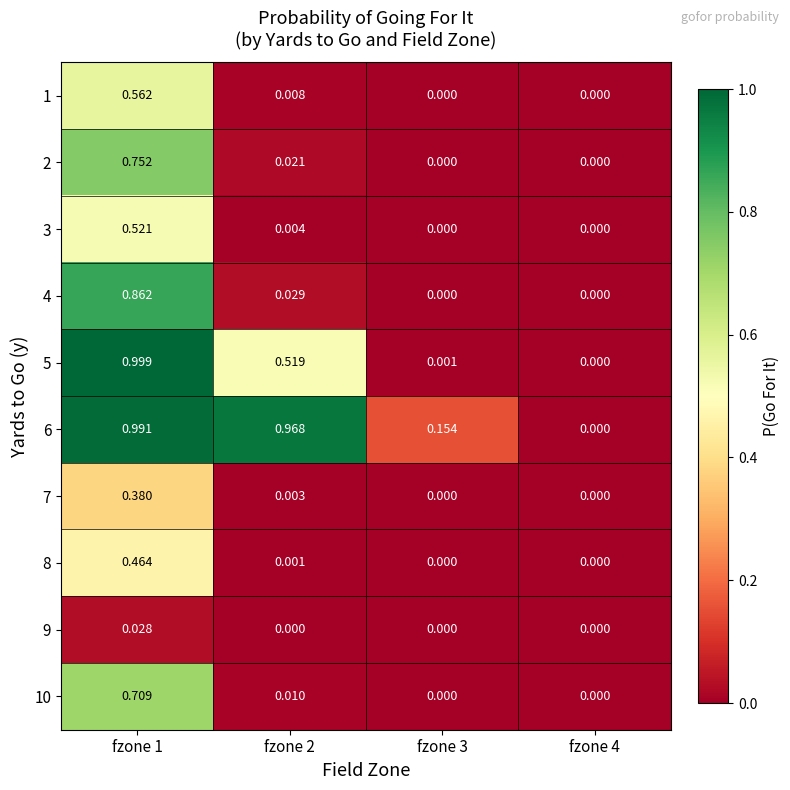

Which series has the widest spread of values?

5